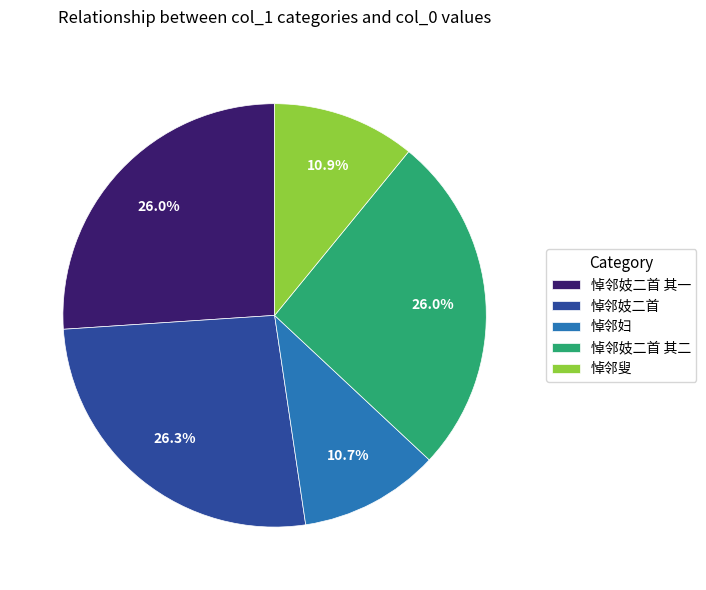

What is the ratio of the value at 悼邻妓二首 to the value at 悼邻妇?

2.5